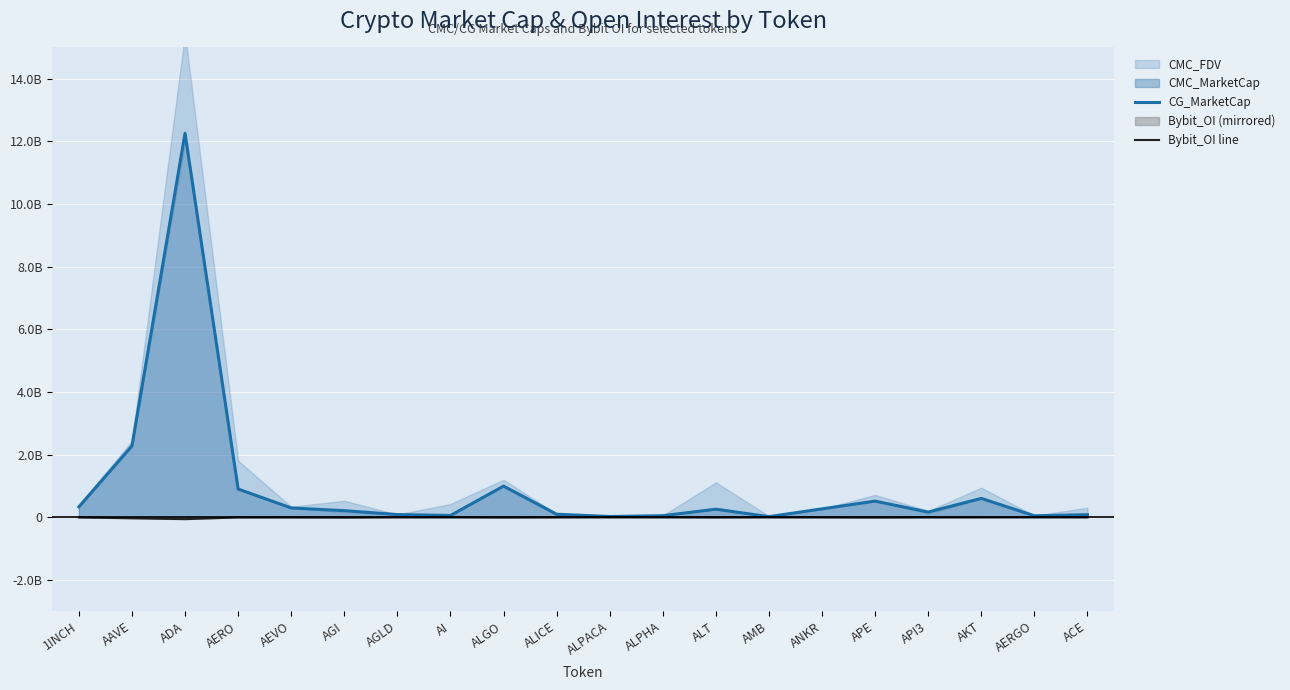

Where is Bybit_OI line nearest to the value -30507319?

AAVE